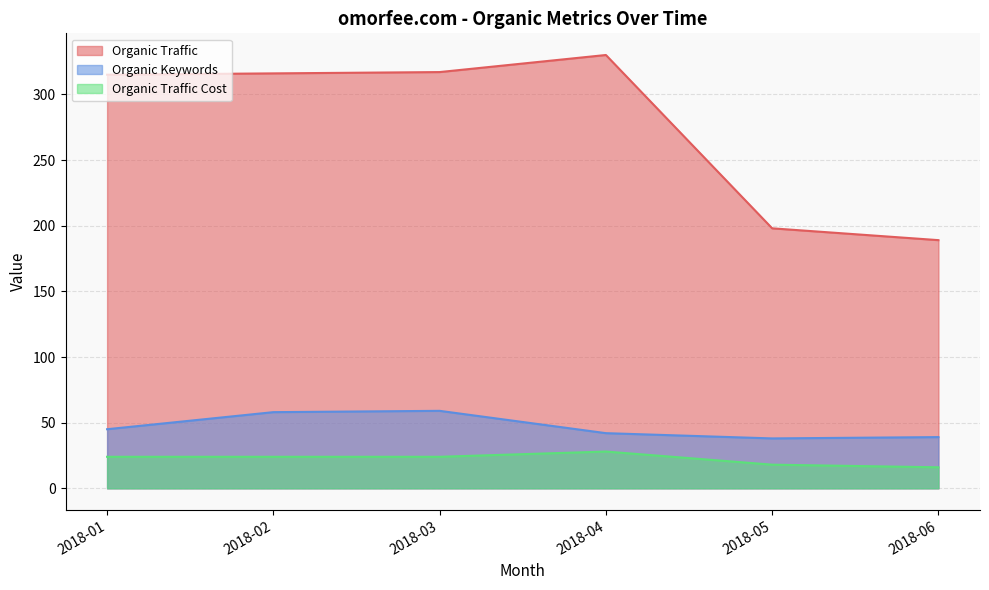

True or false: Organic Traffic and Organic Traffic Cost intersect in this chart.

False